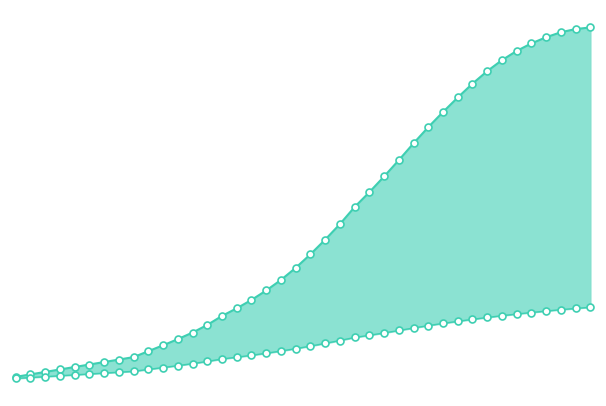

What are all the series names shown in the legend?

predicted_current_infected_upper, predicted_current_infected_lower